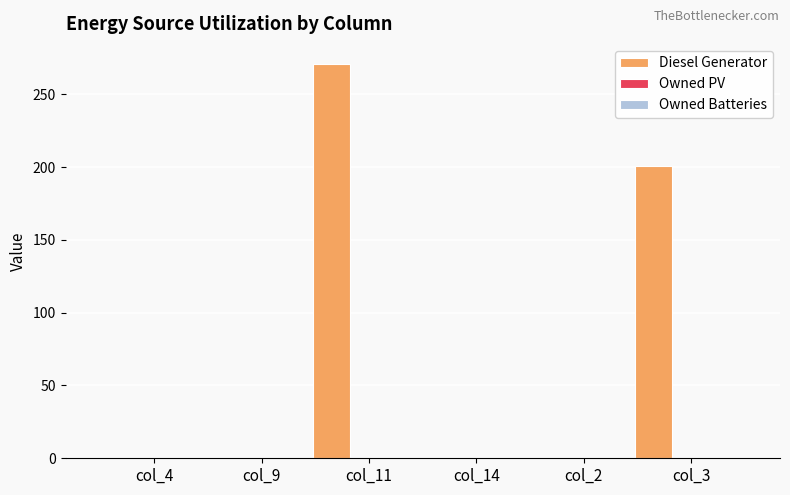

What is the maximum value shown in the chart?

271